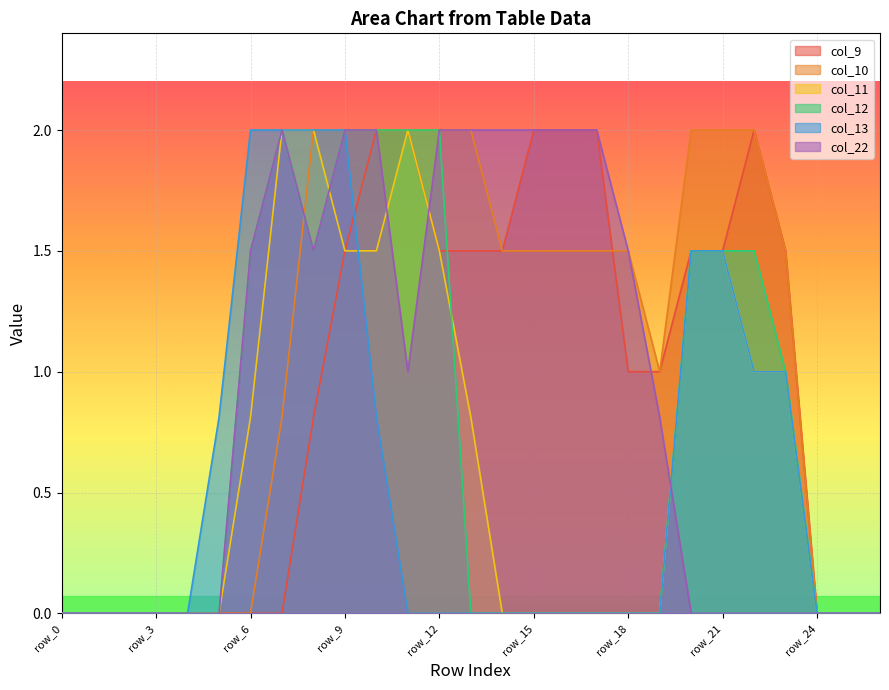

How many data points in col_11 are above 0?

12